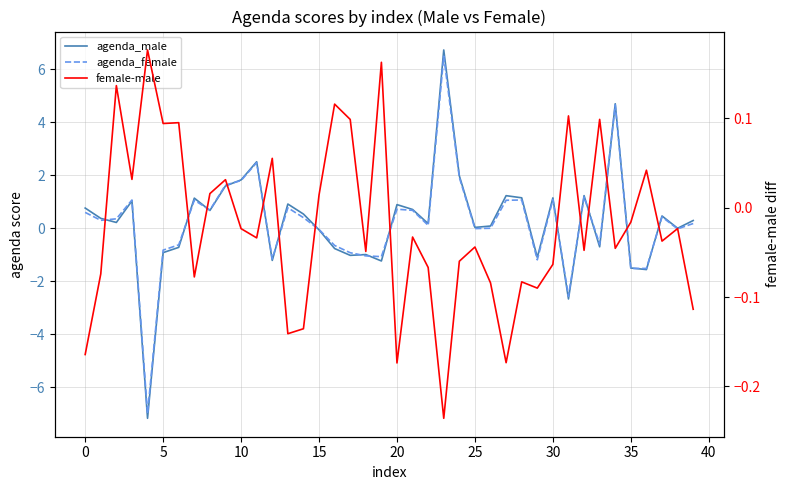

True or false: agenda_female has a value of 0.7 at 21.

True